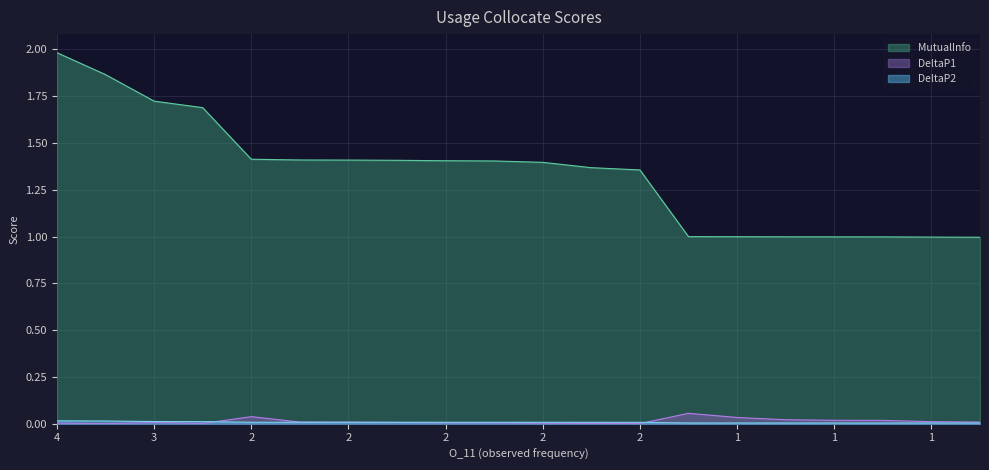

Reading left to right, list all the values displayed in this chart.

DeltaP1: 0.0	0.0	0.0	0.0	0.0	0.0	0.0	0.0	0.0	0.0	0.0	0.0	0.0	0.1	0.0	0.0	0.0	0.0	0.0	0.0
DeltaP2: 0.0	0.0	0.0	0.0	0.0	0.0	0.0	0.0	0.0	0.0	0.0	0.0	0.0	0.0	0.0	0.0	0.0	0.0	0.0	0.0
MutualInfo: 2.0	1.9	1.7	1.7	1.4	1.4	1.4	1.4	1.4	1.4	1.4	1.4	1.4	1.0	1.0	1.0	1.0	1.0	1.0	1.0